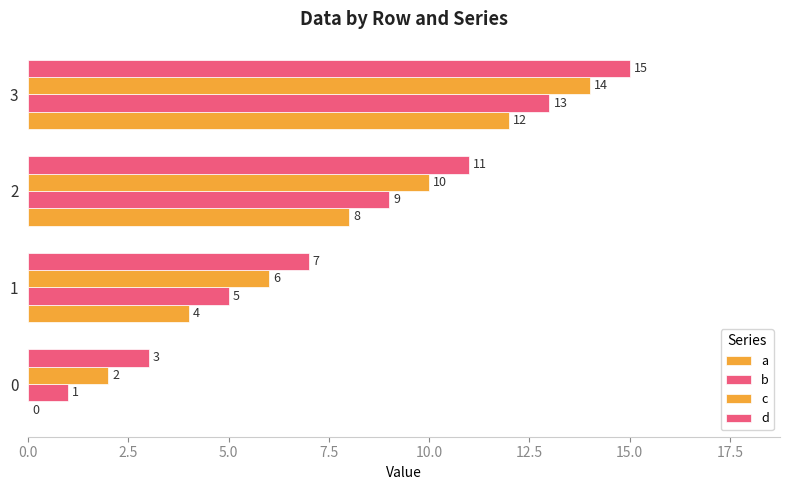

What is the difference between the second highest and minimum values in the c series?

8